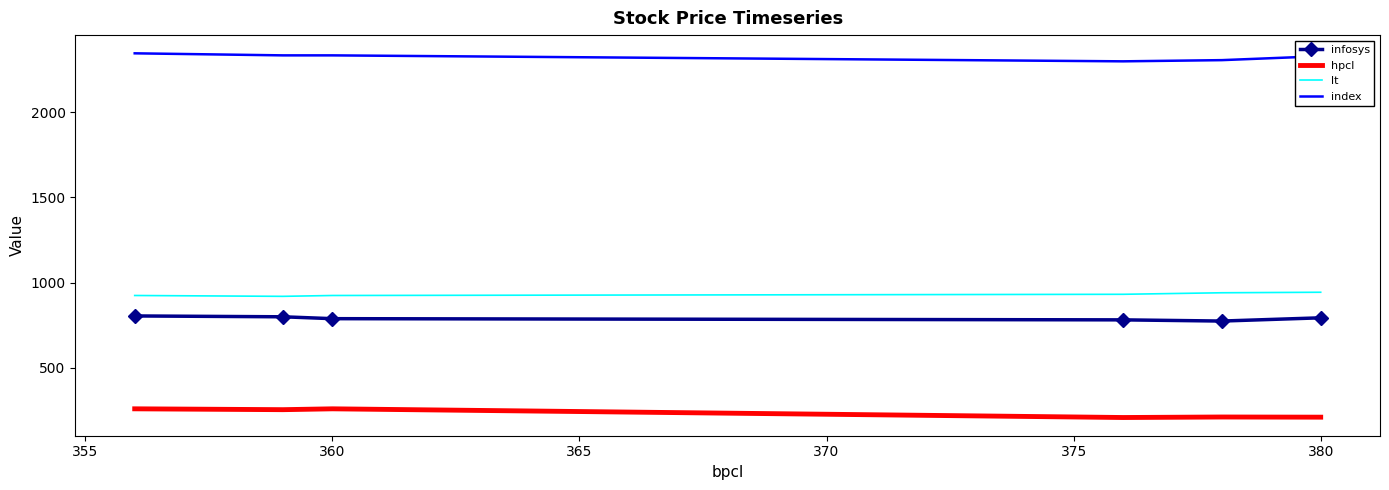

List the series in order of their peak value, highest first.

index, lt, infosys, hpcl